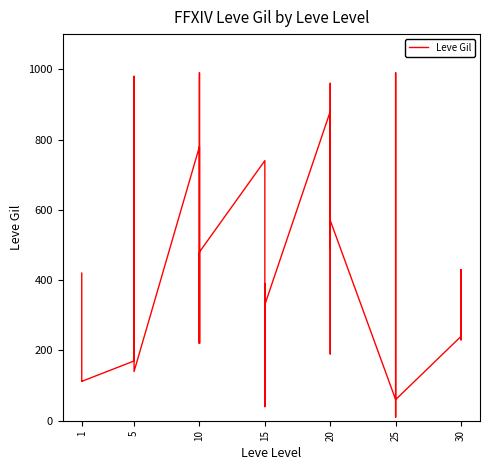

Reading right to left, list all the values displayed in this chart.

390	230	430	240	60	430	800	990	10	60	570	490	960	680	190	880	330	390	40	270	170	740	480	220	770	990	220	780	140	980	790	810	280	170	112	113	112	112	112	420